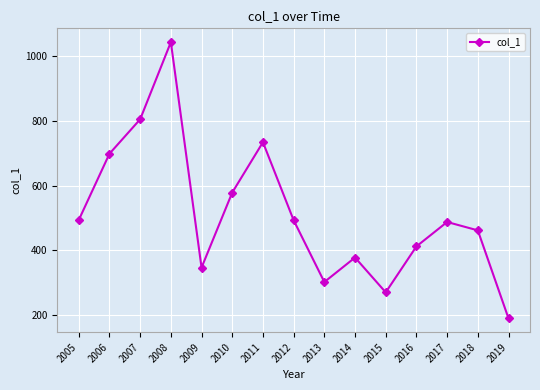

What is the sum of all values?

7692.9